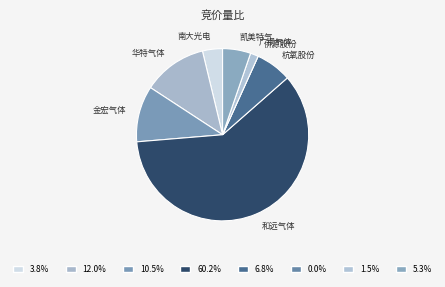

Approximately how many times larger is the value at 和远气体 compared to 华特气体?

5.0